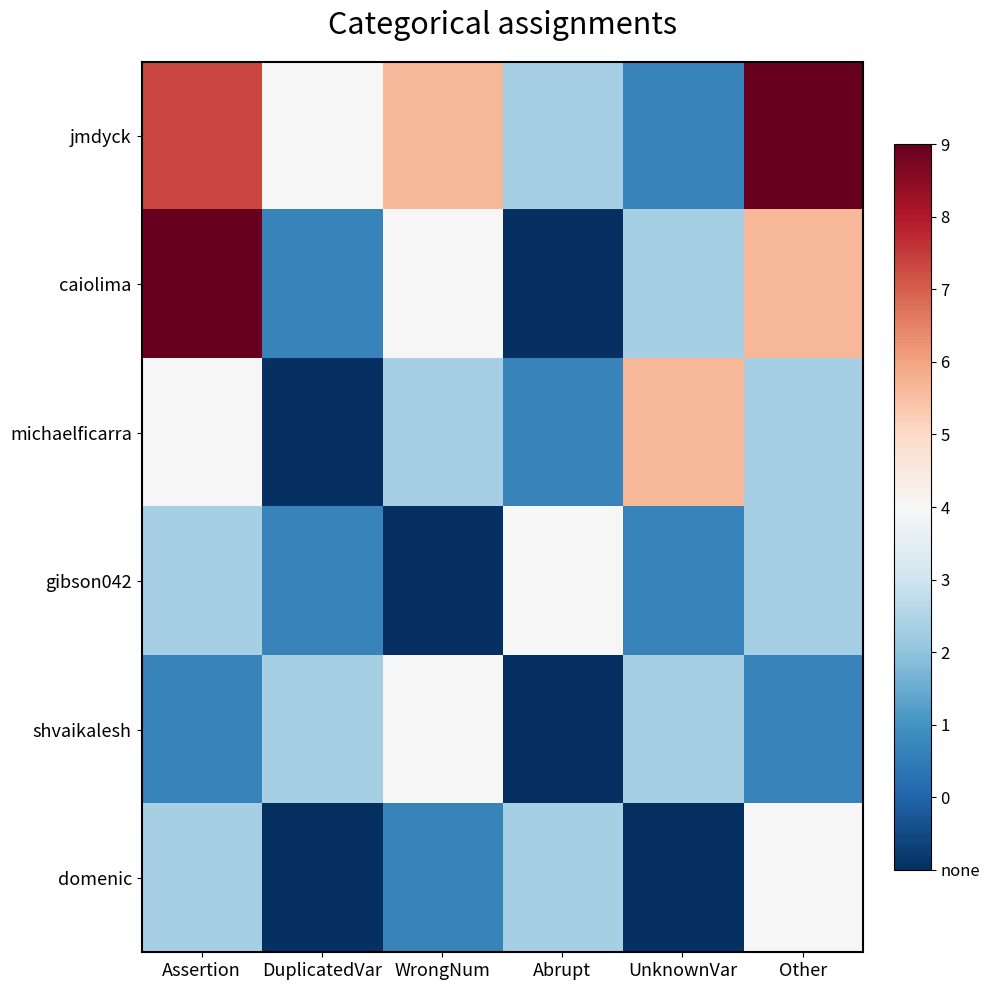

How many categories are shown in the chart?

6